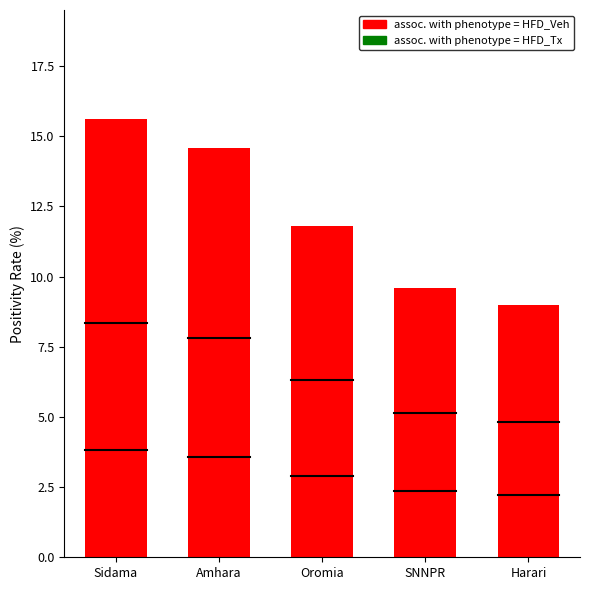

What is the difference between the second highest and minimum values?

5.6